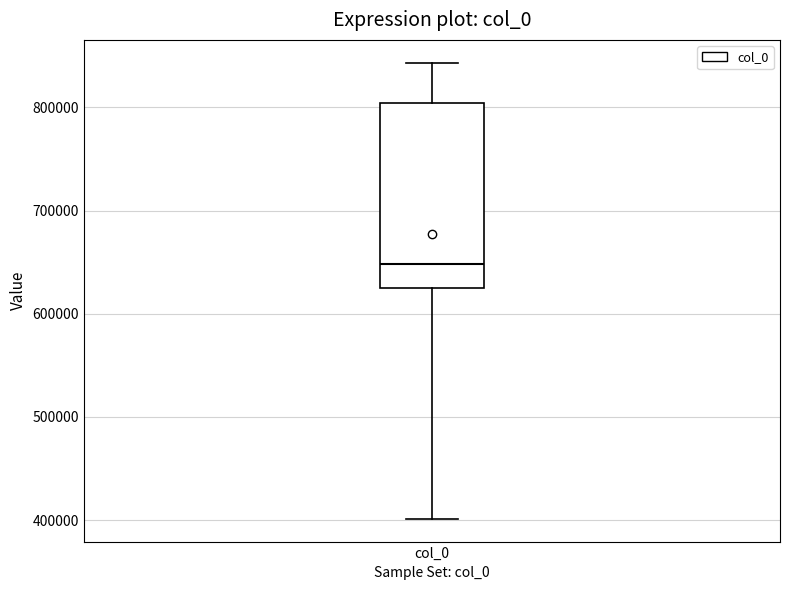

Transcribe this box plot: give where the median line is, the range the box spans, and where the two whiskers end, as read against the y-axis. The values are not printed on the chart, so give them approximately, as read against the axis.

median 650000, box 630000 to 800000, whiskers 400000 to 840000